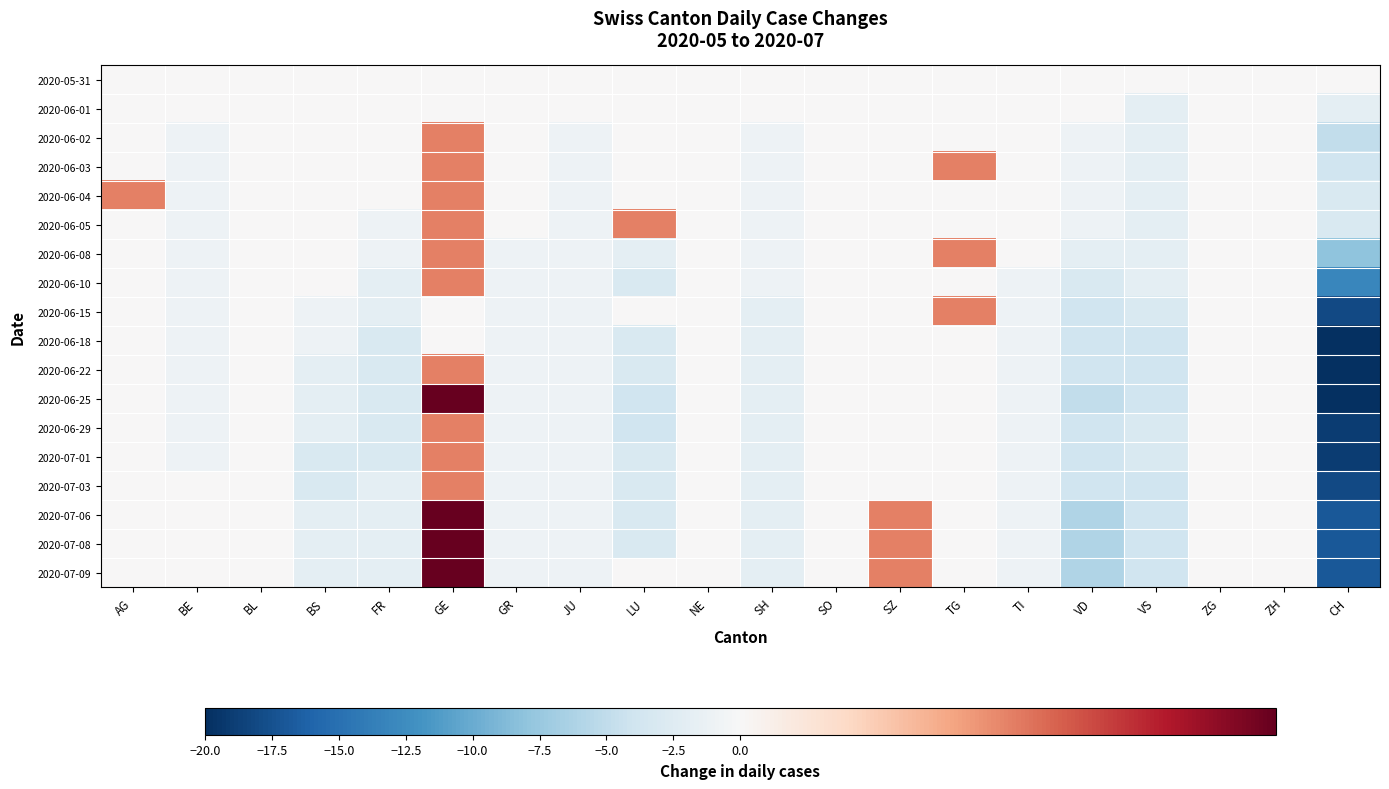

Reading left to right, what are all the values shown in this chart?

2020-05-31: AG=0	BE=0	BL=0	BS=0	FR=0	GE=0	GR=0	JU=0	LU=0	NE=0	SH=0	SO=0	SZ=0	TG=0	TI=0	VD=0	VS=0	ZG=0	ZH=0	CH=0
2020-06-01: AG=0	BE=0	BL=0	BS=0	FR=0	GE=0	GR=0	JU=0	LU=0	NE=0	SH=0	SO=0	SZ=0	TG=0	TI=0	VD=0	VS=-2	ZG=0	ZH=0	CH=-2
2020-06-02: AG=0	BE=-1	BL=0	BS=0	FR=0	GE=1	GR=0	JU=-1	LU=0	NE=0	SH=-1	SO=0	SZ=0	TG=0	TI=0	VD=-1	VS=-2	ZG=0	ZH=0	CH=-5
2020-06-03: AG=0	BE=-1	BL=0	BS=0	FR=0	GE=1	GR=0	JU=-1	LU=0	NE=0	SH=-1	SO=0	SZ=0	TG=1	TI=0	VD=-1	VS=-2	ZG=0	ZH=0	CH=-4
2020-06-04: AG=1	BE=-1	BL=0	BS=0	FR=0	GE=1	GR=0	JU=-1	LU=0	NE=0	SH=-1	SO=0	SZ=0	TG=0	TI=0	VD=-1	VS=-2	ZG=0	ZH=0	CH=-3
2020-06-05: AG=0	BE=-1	BL=0	BS=0	FR=-1	GE=1	GR=0	JU=-1	LU=1	NE=0	SH=-1	SO=0	SZ=0	TG=0	TI=0	VD=-1	VS=-2	ZG=0	ZH=0	CH=-3
2020-06-08: AG=0	BE=-1	BL=0	BS=0	FR=-1	GE=1	GR=-1	JU=-1	LU=-2	NE=0	SH=-1	SO=0	SZ=0	TG=1	TI=0	VD=-2	VS=-2	ZG=0	ZH=0	CH=-8
2020-06-10: AG=0	BE=-1	BL=0	BS=0	FR=-2	GE=1	GR=-1	JU=-1	LU=-3	NE=0	SH=-1	SO=0	SZ=0	TG=0	TI=-1	VD=-3	VS=-2	ZG=0	ZH=0	CH=-13
2020-06-15: AG=0	BE=-1	BL=0	BS=-1	FR=-2	GE=0	GR=-1	JU=-1	LU=0	NE=0	SH=-2	SO=0	SZ=0	TG=1	TI=-1	VD=-4	VS=-3	ZG=0	ZH=0	CH=-18
2020-06-18: AG=0	BE=-1	BL=0	BS=-1	FR=-3	GE=0	GR=-1	JU=-1	LU=-3	NE=0	SH=-2	SO=0	SZ=0	TG=0	TI=-1	VD=-4	VS=-4	ZG=0	ZH=0	CH=-20
2020-06-22: AG=0	BE=-1	BL=0	BS=-2	FR=-3	GE=1	GR=-1	JU=-1	LU=-3	NE=0	SH=-2	SO=0	SZ=0	TG=0	TI=-1	VD=-4	VS=-4	ZG=0	ZH=0	CH=-20
2020-06-25: AG=0	BE=-1	BL=0	BS=-2	FR=-3	GE=2	GR=-1	JU=-1	LU=-4	NE=0	SH=-2	SO=0	SZ=0	TG=0	TI=-1	VD=-5	VS=-4	ZG=0	ZH=0	CH=-20
2020-06-29: AG=0	BE=-1	BL=0	BS=-2	FR=-3	GE=1	GR=-1	JU=-1	LU=-4	NE=0	SH=-2	SO=0	SZ=0	TG=0	TI=-1	VD=-4	VS=-3	ZG=0	ZH=0	CH=-19
2020-07-01: AG=0	BE=-1	BL=0	BS=-3	FR=-3	GE=1	GR=-1	JU=-1	LU=-3	NE=0	SH=-2	SO=0	SZ=0	TG=0	TI=-1	VD=-4	VS=-3	ZG=0	ZH=0	CH=-19
2020-07-03: AG=0	BE=0	BL=0	BS=-3	FR=-2	GE=1	GR=-1	JU=-1	LU=-3	NE=0	SH=-2	SO=0	SZ=0	TG=0	TI=-1	VD=-4	VS=-4	ZG=0	ZH=0	CH=-18
2020-07-06: AG=0	BE=0	BL=0	BS=-2	FR=-2	GE=2	GR=-1	JU=-1	LU=-3	NE=0	SH=-2	SO=0	SZ=1	TG=0	TI=-1	VD=-6	VS=-4	ZG=0	ZH=0	CH=-17
2020-07-08: AG=0	BE=0	BL=0	BS=-2	FR=-2	GE=2	GR=-1	JU=-1	LU=-3	NE=0	SH=-2	SO=0	SZ=1	TG=0	TI=-1	VD=-6	VS=-4	ZG=0	ZH=0	CH=-17
2020-07-09: AG=0	BE=0	BL=0	BS=-2	FR=-2	GE=2	GR=-1	JU=-1	LU=0	NE=0	SH=-2	SO=0	SZ=1	TG=0	TI=-1	VD=-6	VS=-4	ZG=0	ZH=0	CH=-17